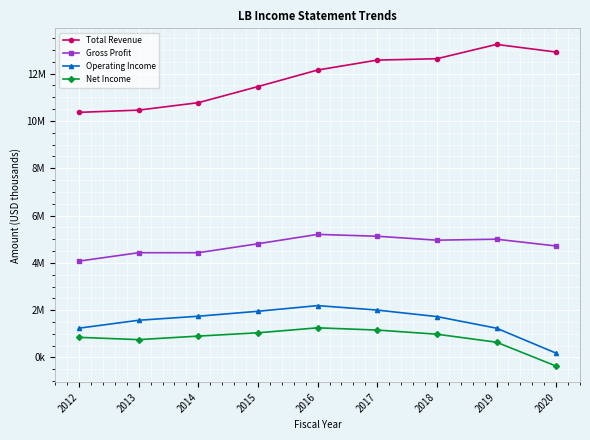

What is the maximum value for Gross Profit?

5204000